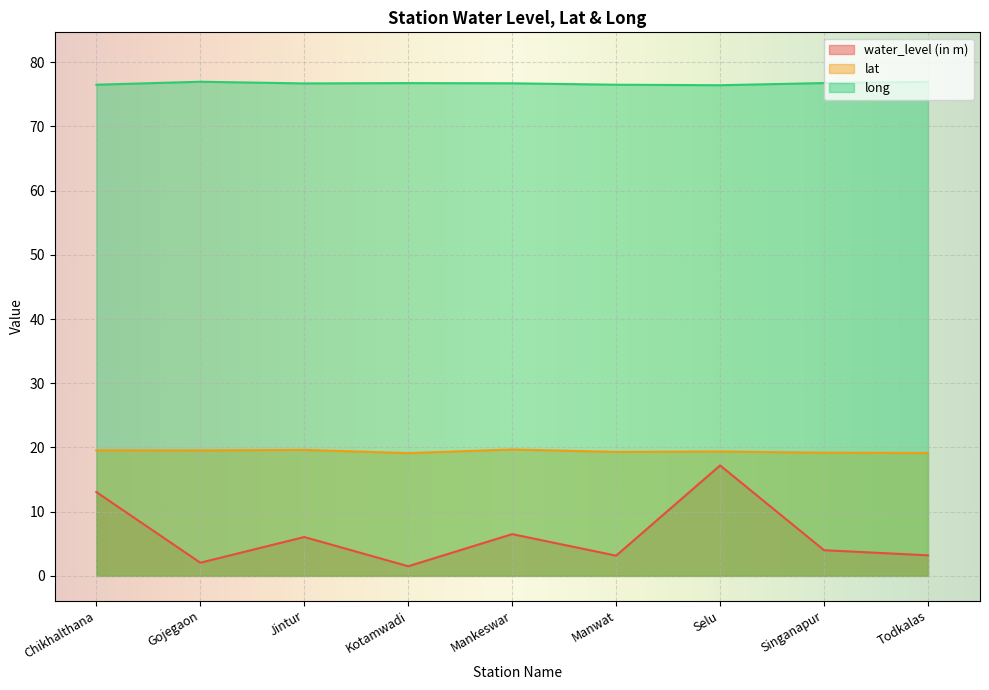

True or false: water_level (in m) and lat intersect in this chart.

False